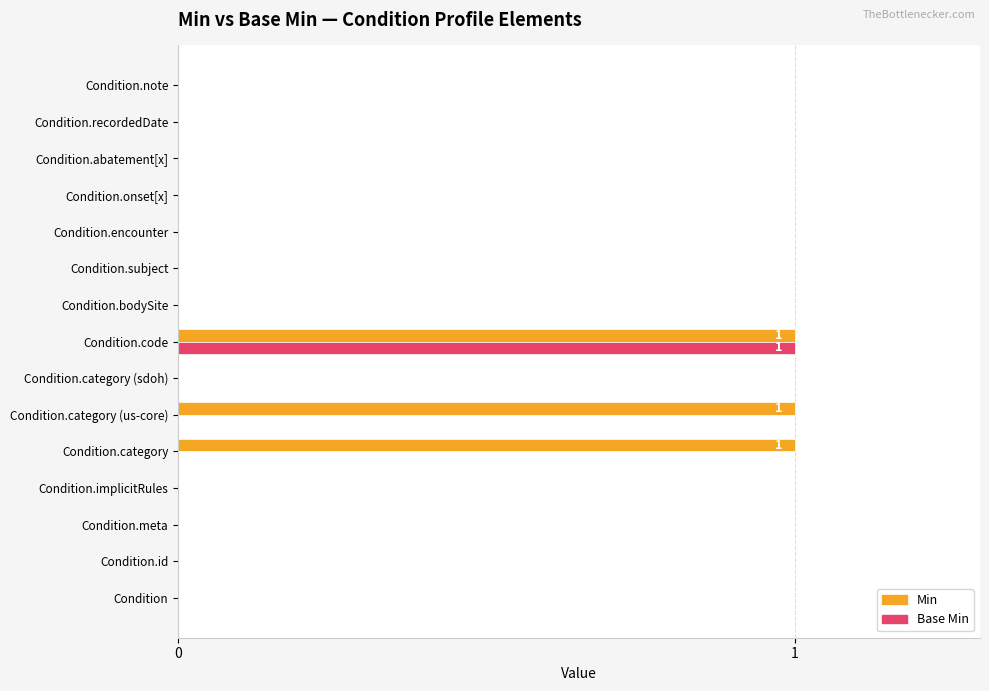

At which category is the sum across all series the highest?

Condition.code